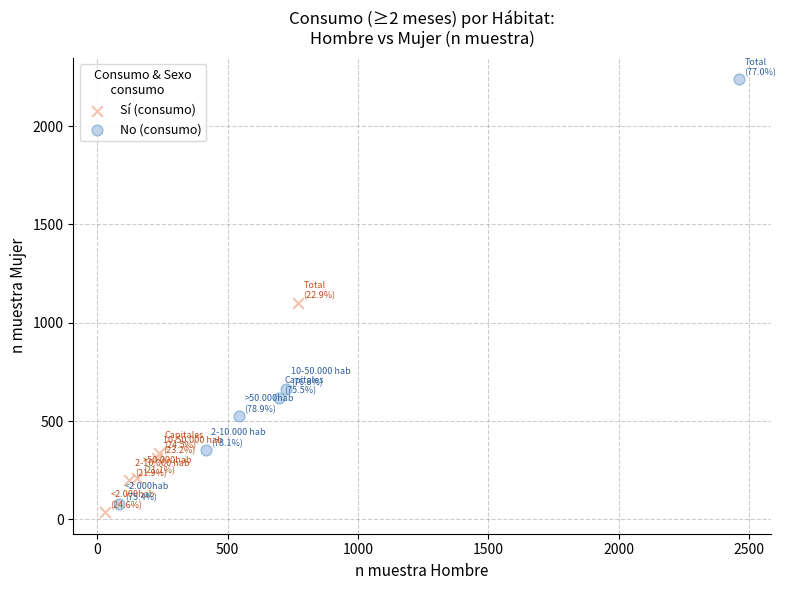

Which series reaches the maximum Y coordinate?

No (consumo)